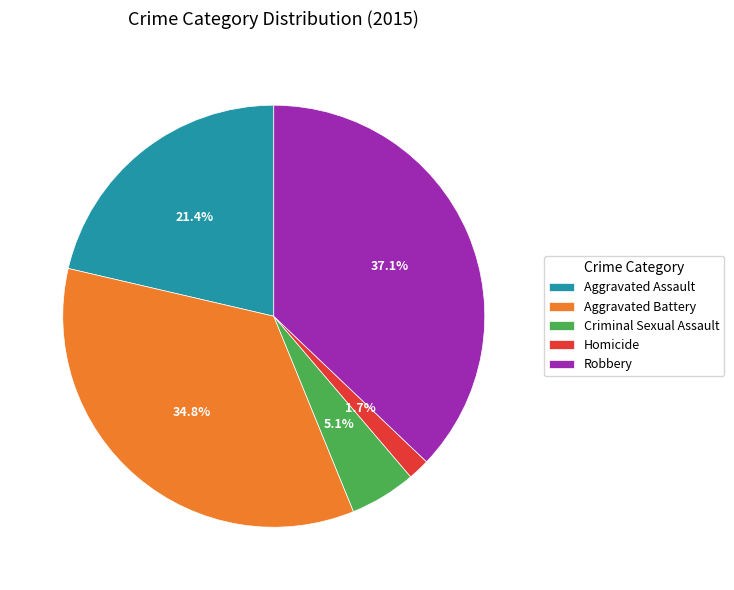

What is the ratio of the value at Homicide to the value at Criminal Sexual Assault?

0.3